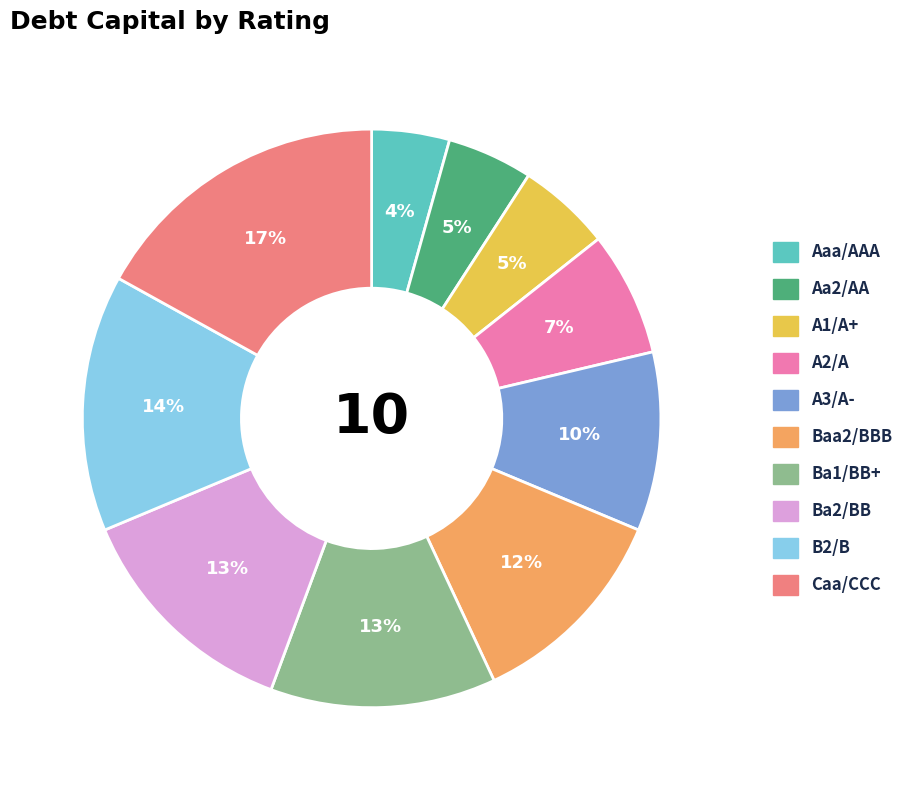

What percentage is the Aa2/AA slice, to the nearest percent?

5%